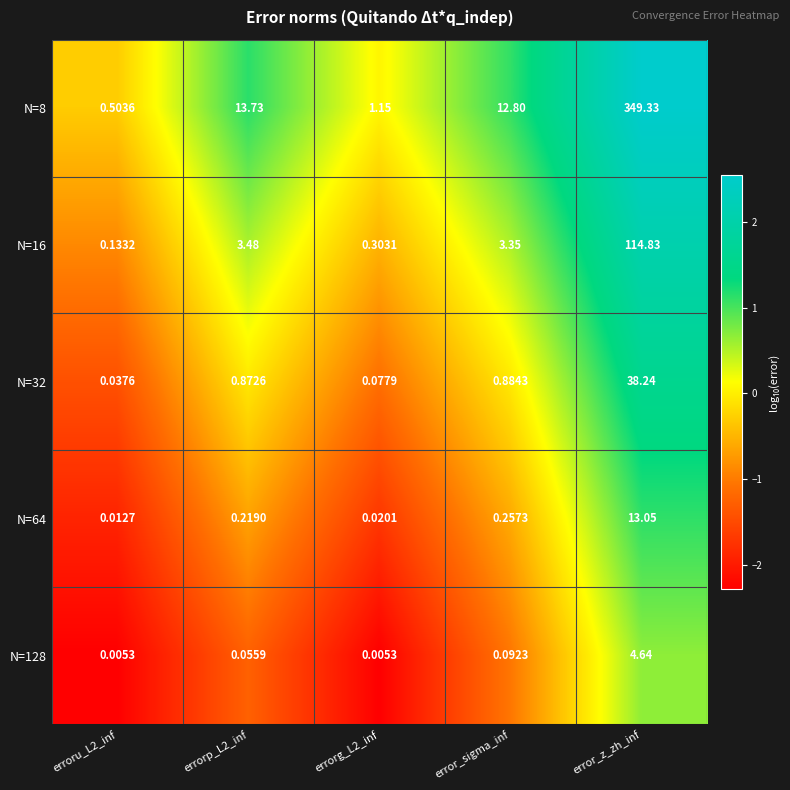

Which category has the highest value across all series?

error_z_zh_inf